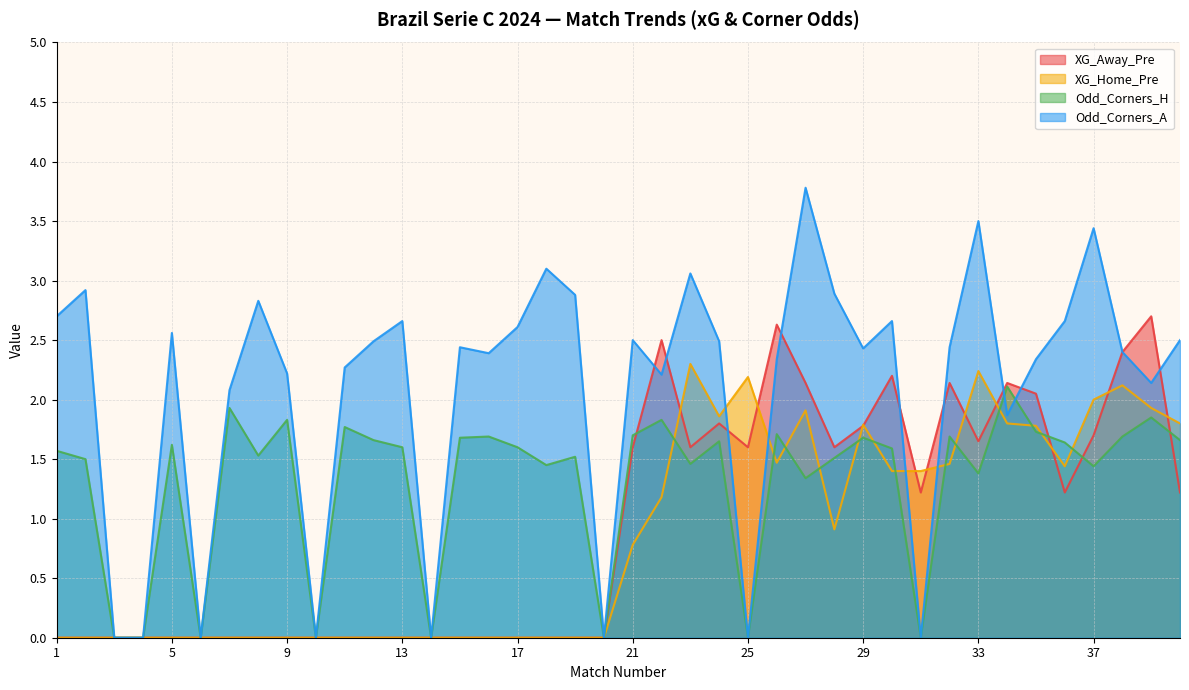

The Odd_Corners_H series shows 2.3 at 33. True or false?

False